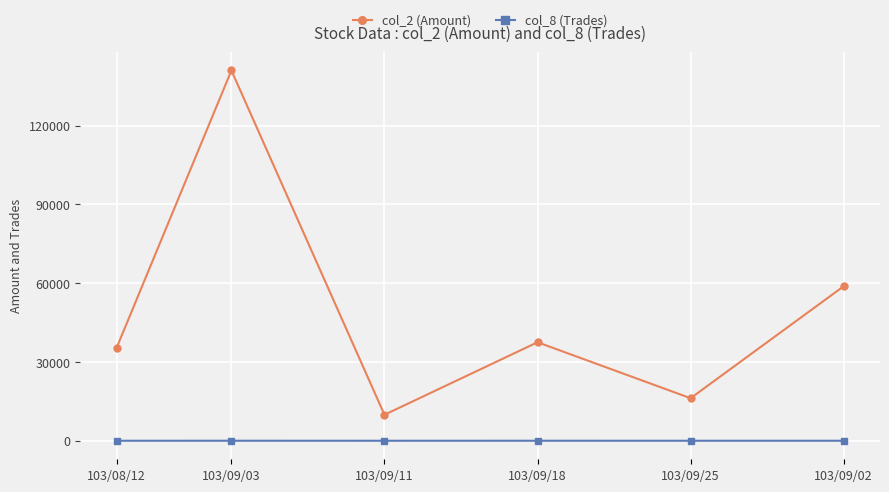

True or false: col_2 (Amount) has more than 1 points higher than both neighbors.

True